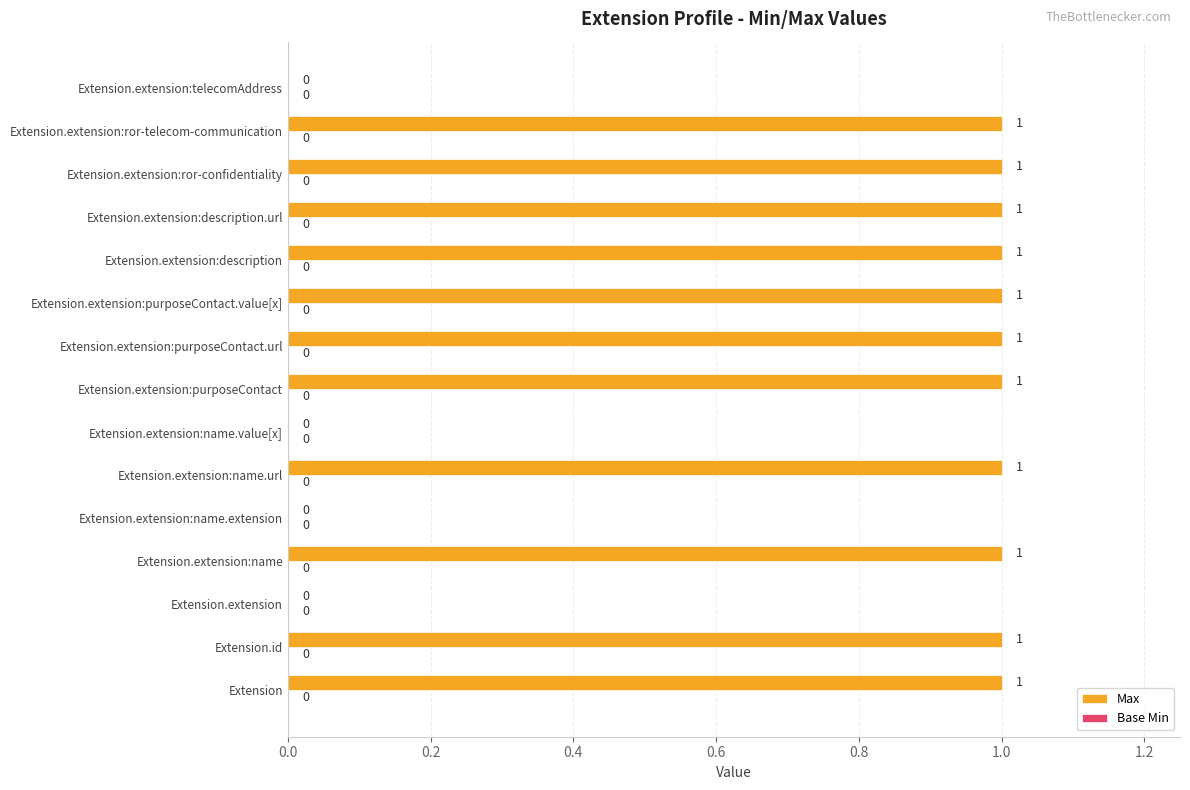

The chart shows a value of 1 at Extension.extension:ror-telecom-communication. True or false?

True